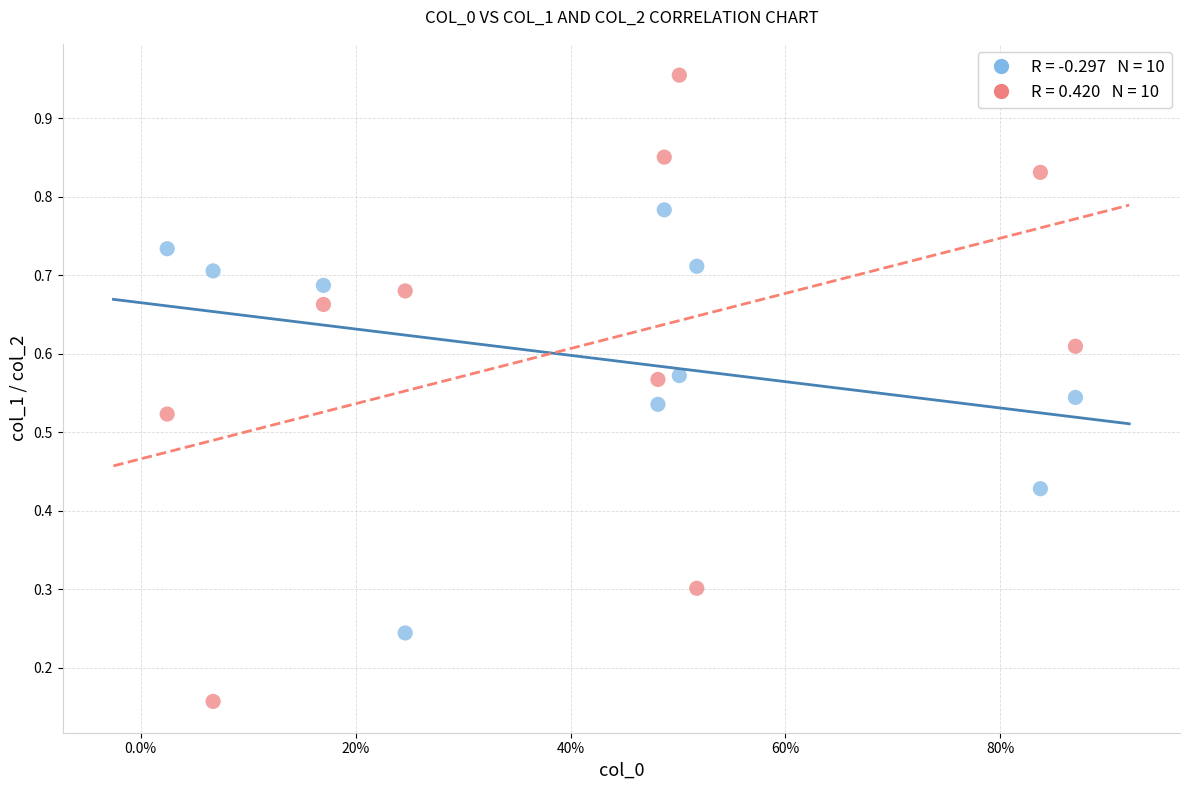

How many points are shown in the scatter plot?

20